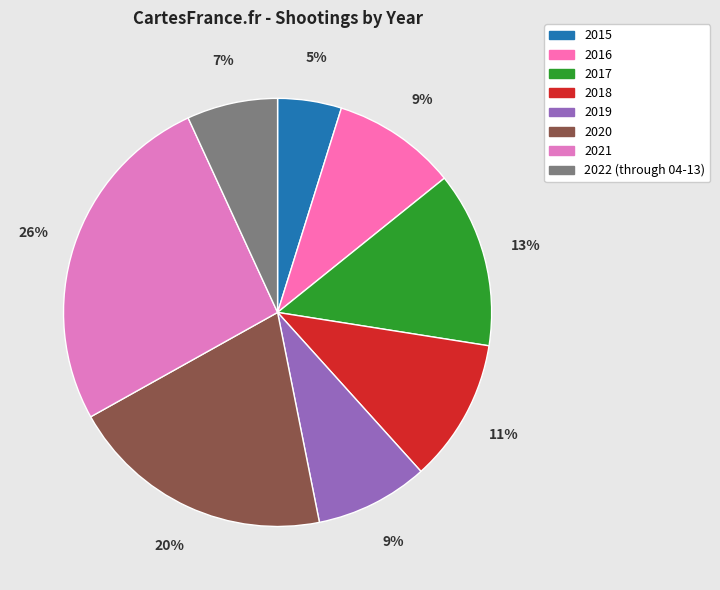

To the nearest percent, what is the combined percentage of 2015 and 2021?

31%